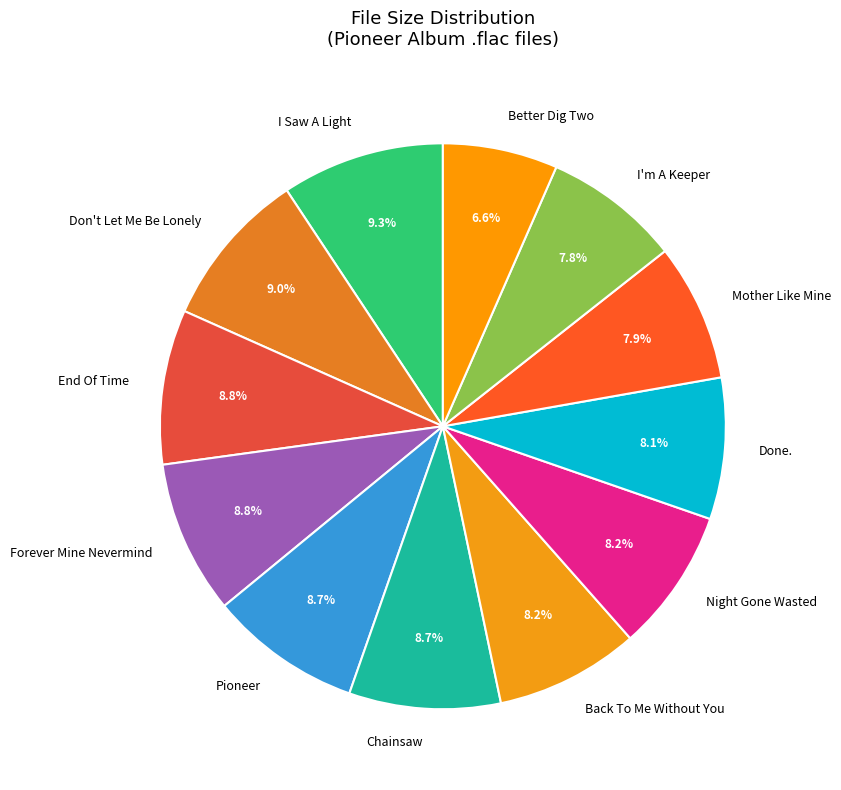

What percentage is NOT represented by Better Dig Two?

93.4%